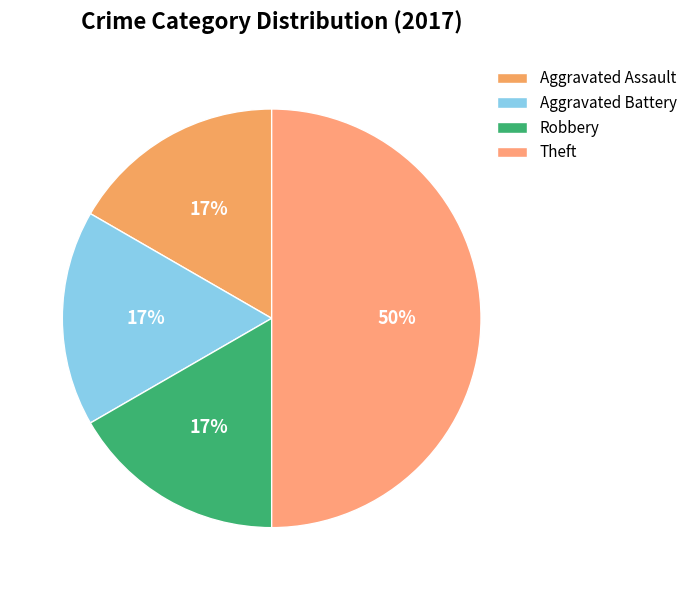

Between Aggravated Assault and Aggravated Battery, which is larger?

Aggravated Assault